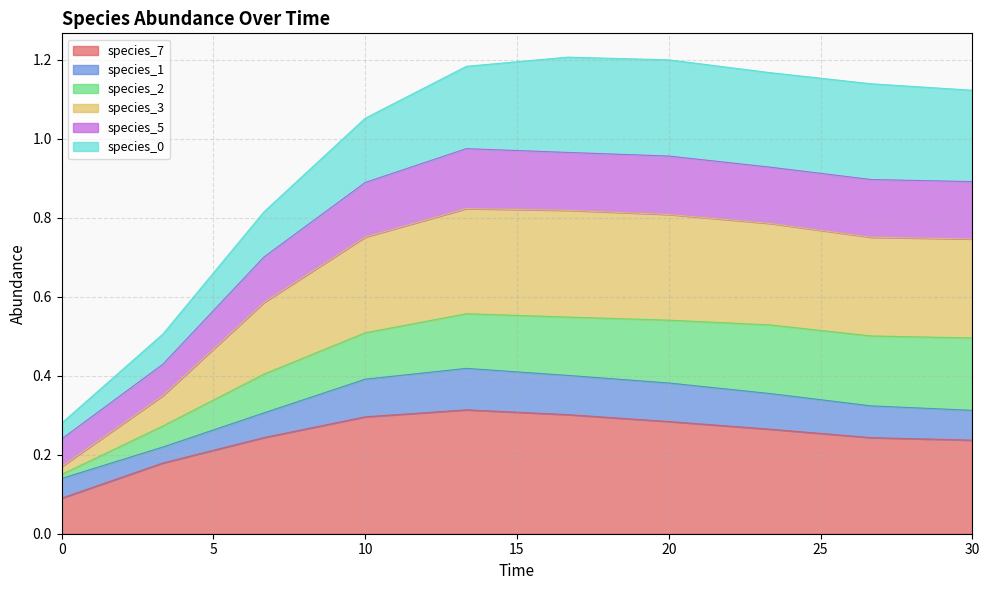

What is the spread (max minus min) of values at 26.666666666666668?

0.9